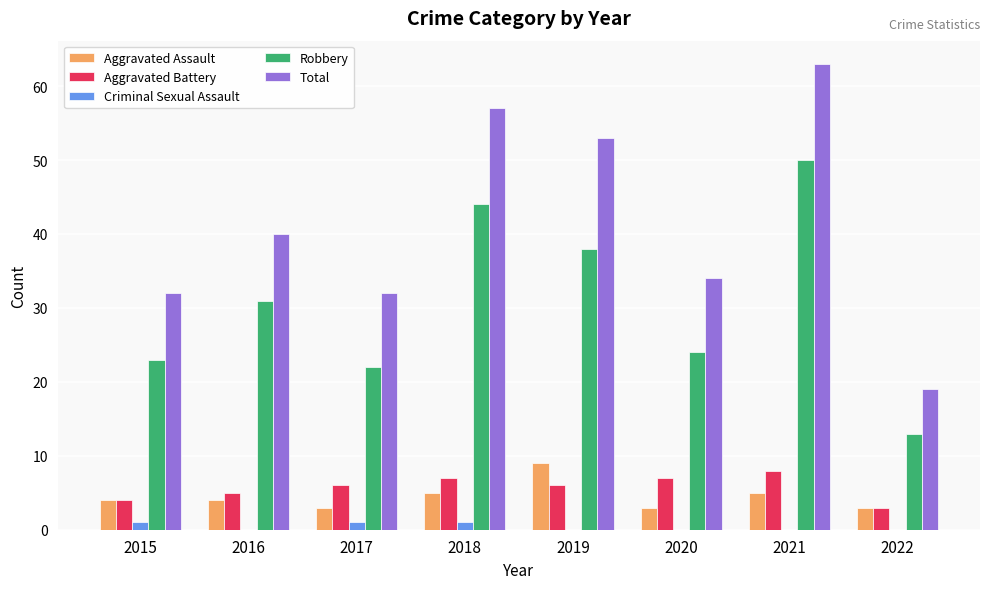

How many categories are shown in the chart?

8